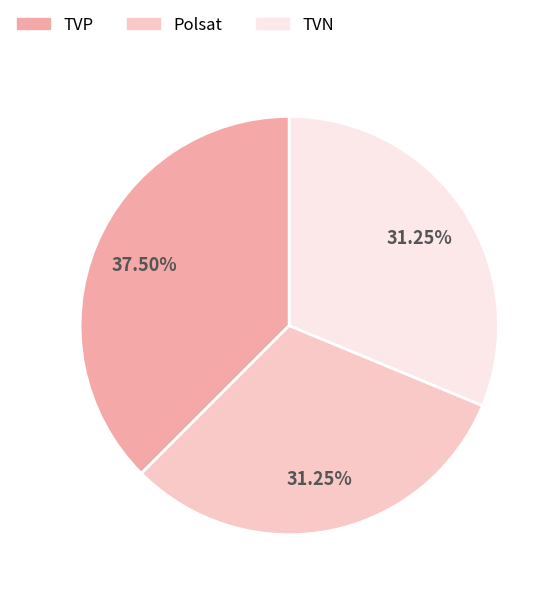

To the nearest percent, what percentage of the pie is Polsat?

31%